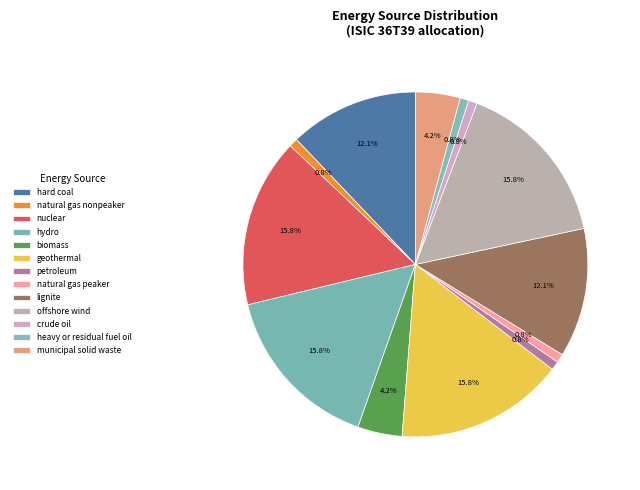

What percentage do natural gas peaker and offshore wind together represent?

16.7%